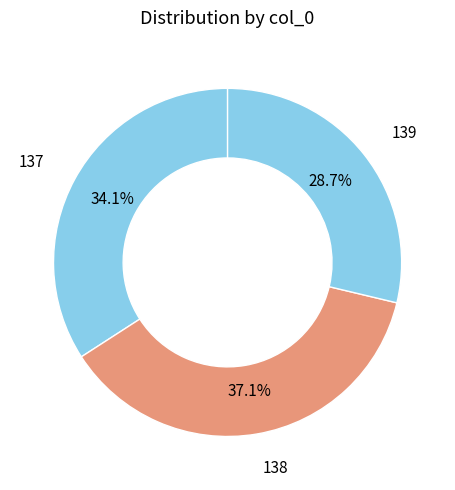

To the nearest percent, what is the average slice percentage?

33%